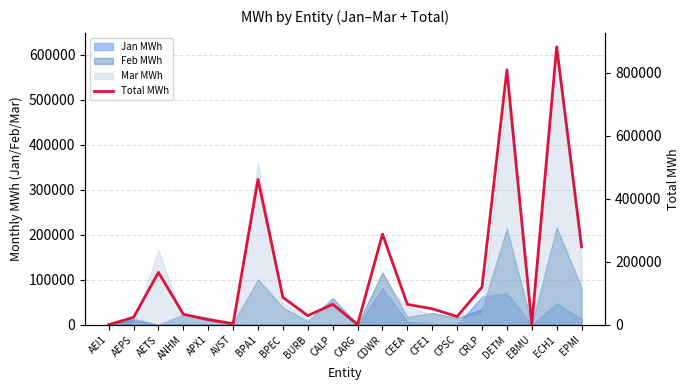

At which category does the chart reach its peak across all series?

ECH1